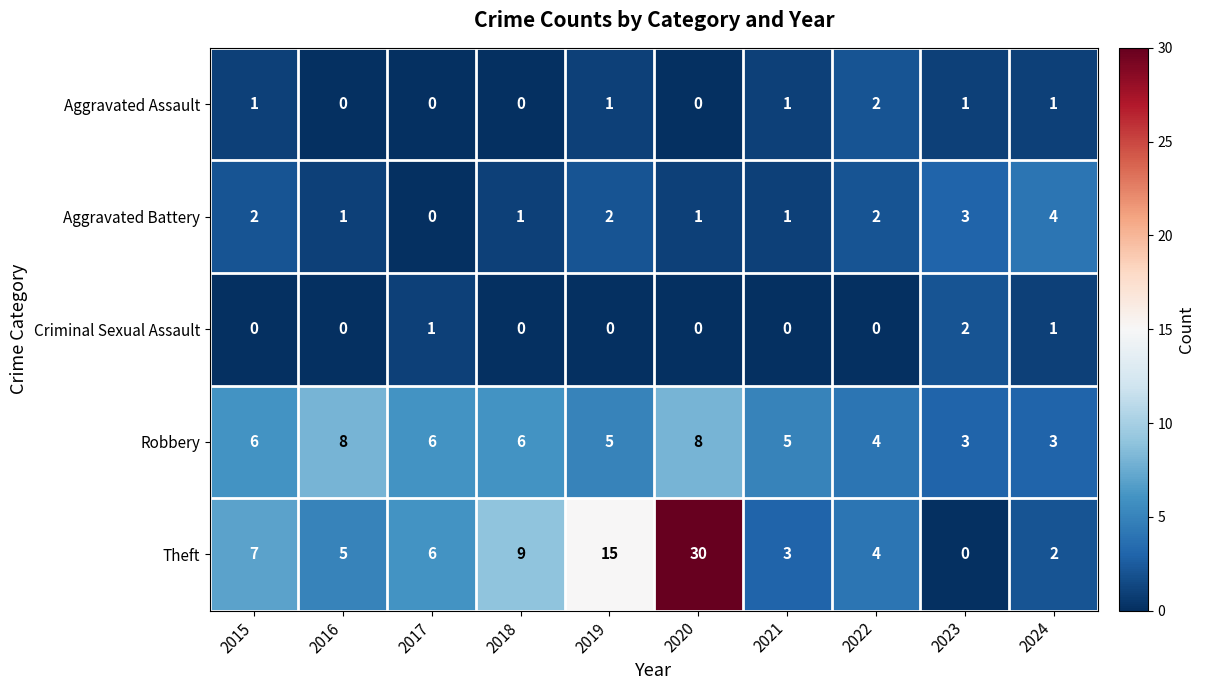

Which label corresponds to the largest value in the chart?

2020